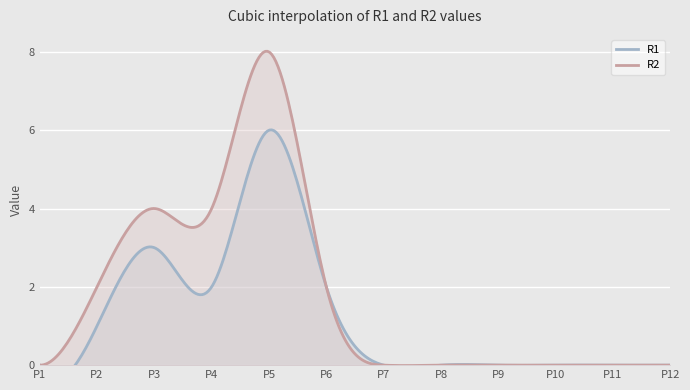

At how many categories does at least one series exceed 1?

5